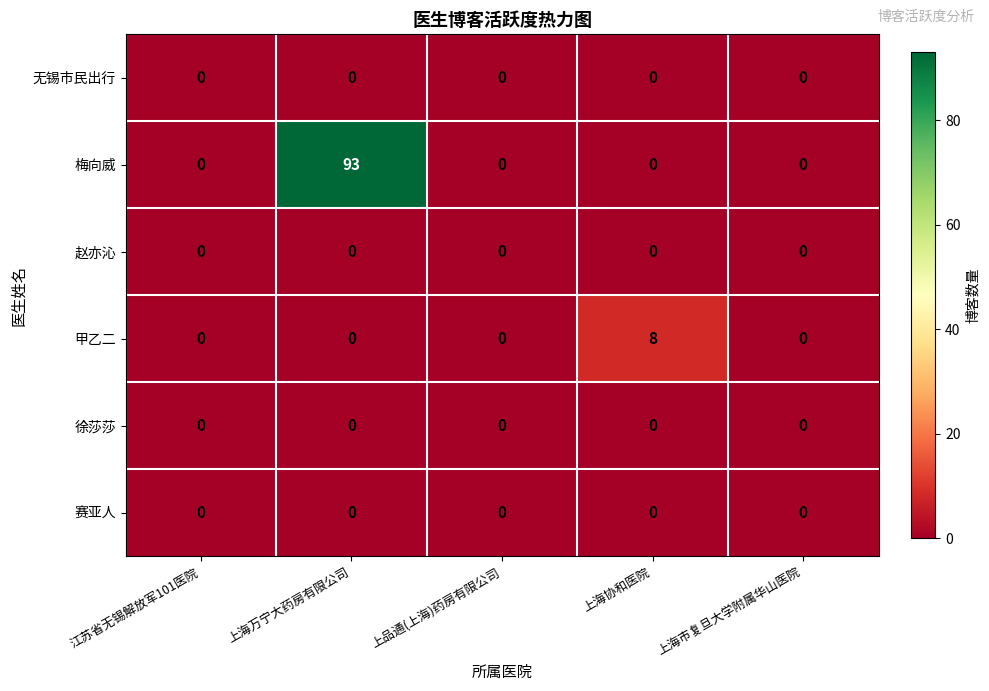

Which series has the widest spread of values?

梅向威